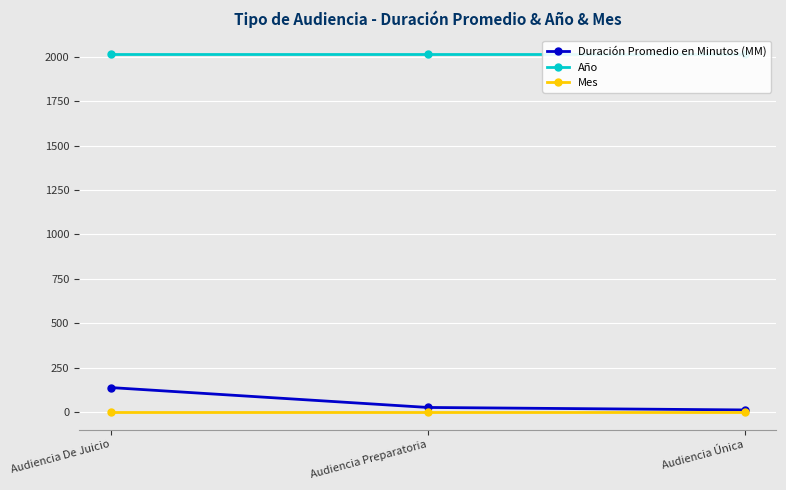

How many lines are shown in the chart?

3